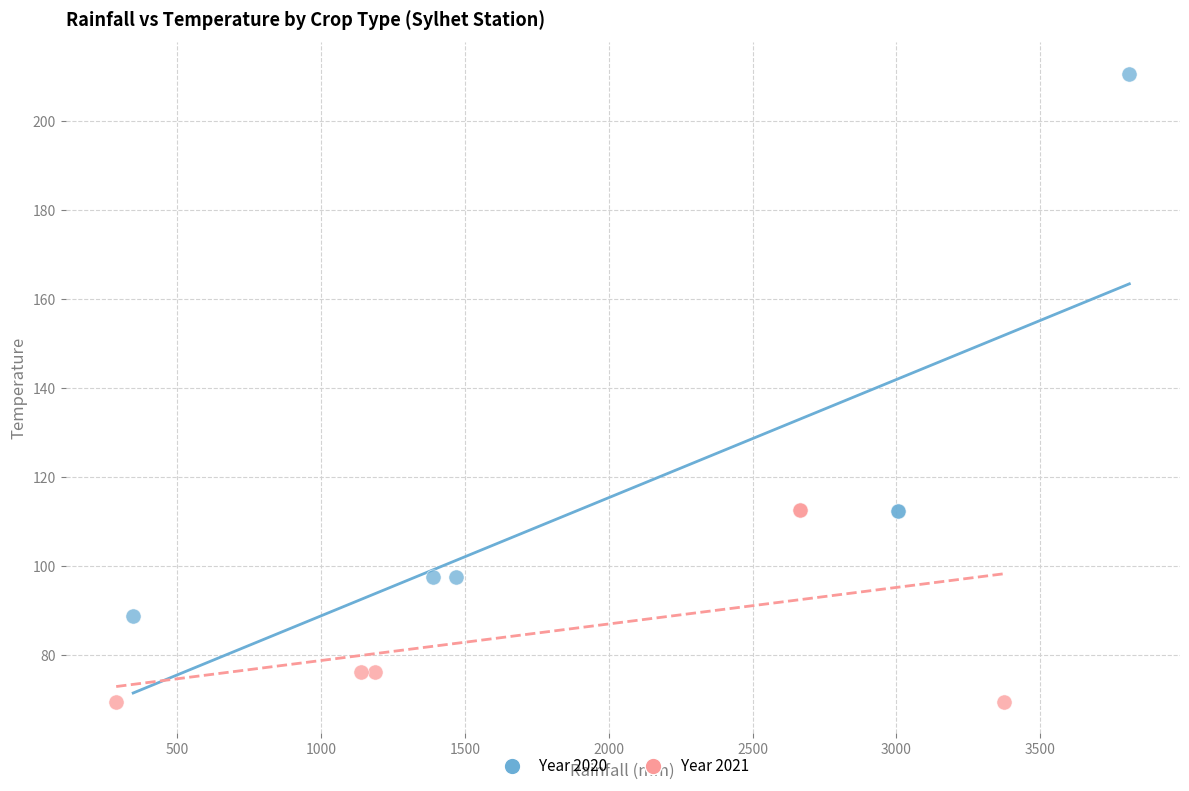

Which series reaches the minimum Y coordinate?

Year 2021